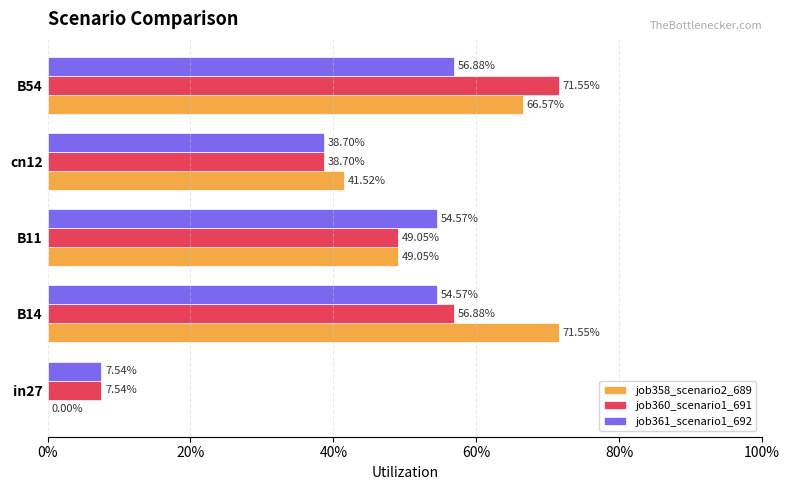

What are all the series names shown in the legend?

job358_scenario2_689, job360_scenario1_691, job361_scenario1_692